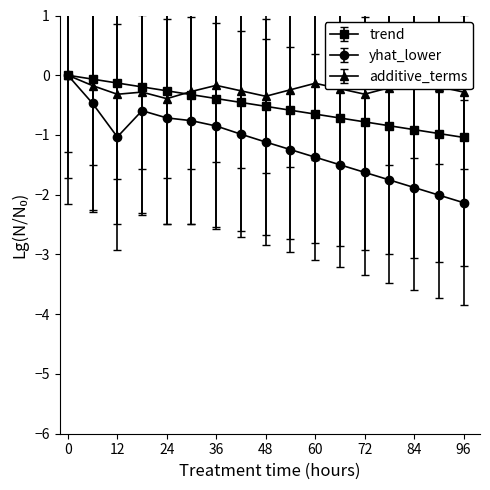

What is the lowest value of the trend series?

-1.0